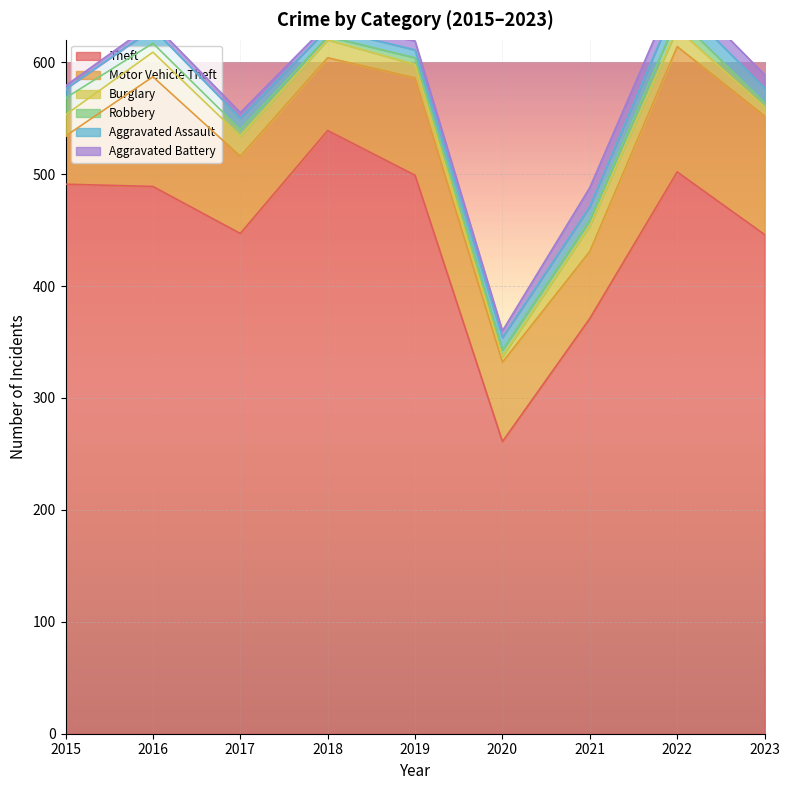

How many intersections are there between Robbery and Burglary?

2